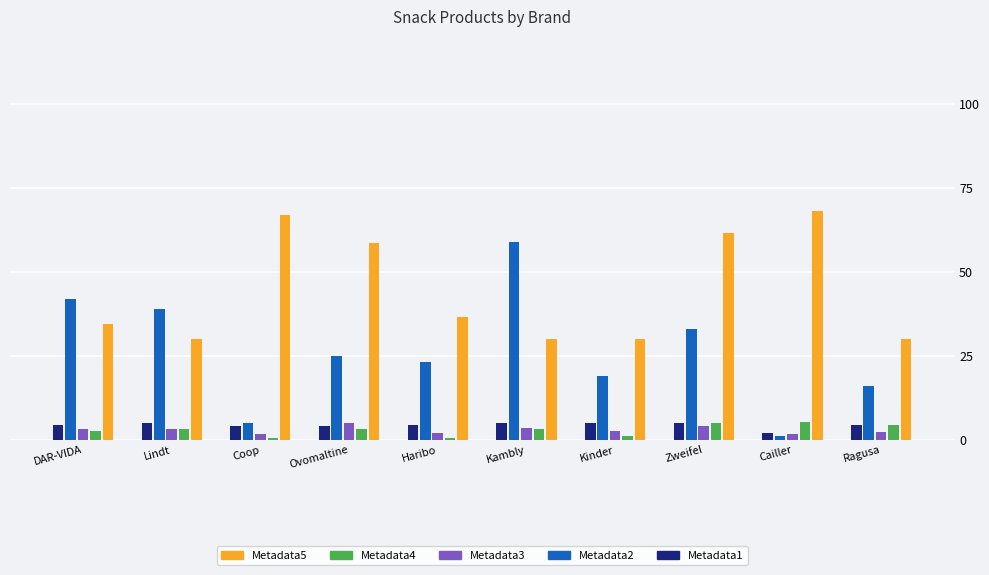

How many bars are there in total?

50